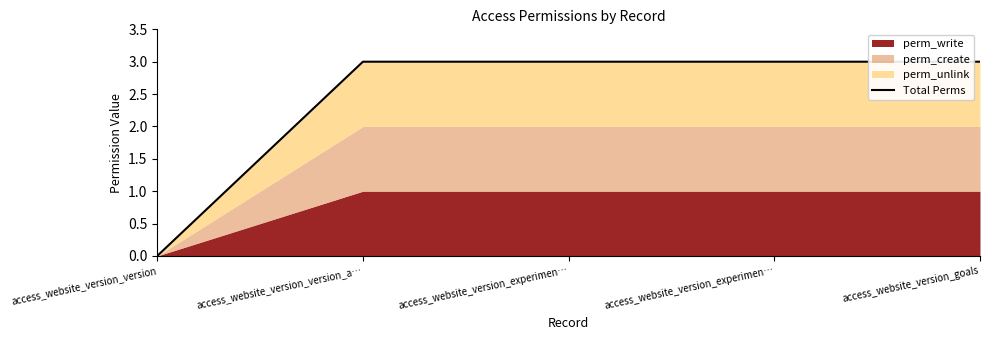

Rank the categories by value from lowest to highest.

access_website_version_version, access_website_version_version_a…, access_website_version_experimen…, access_website_version_experimen…, access_website_version_goals